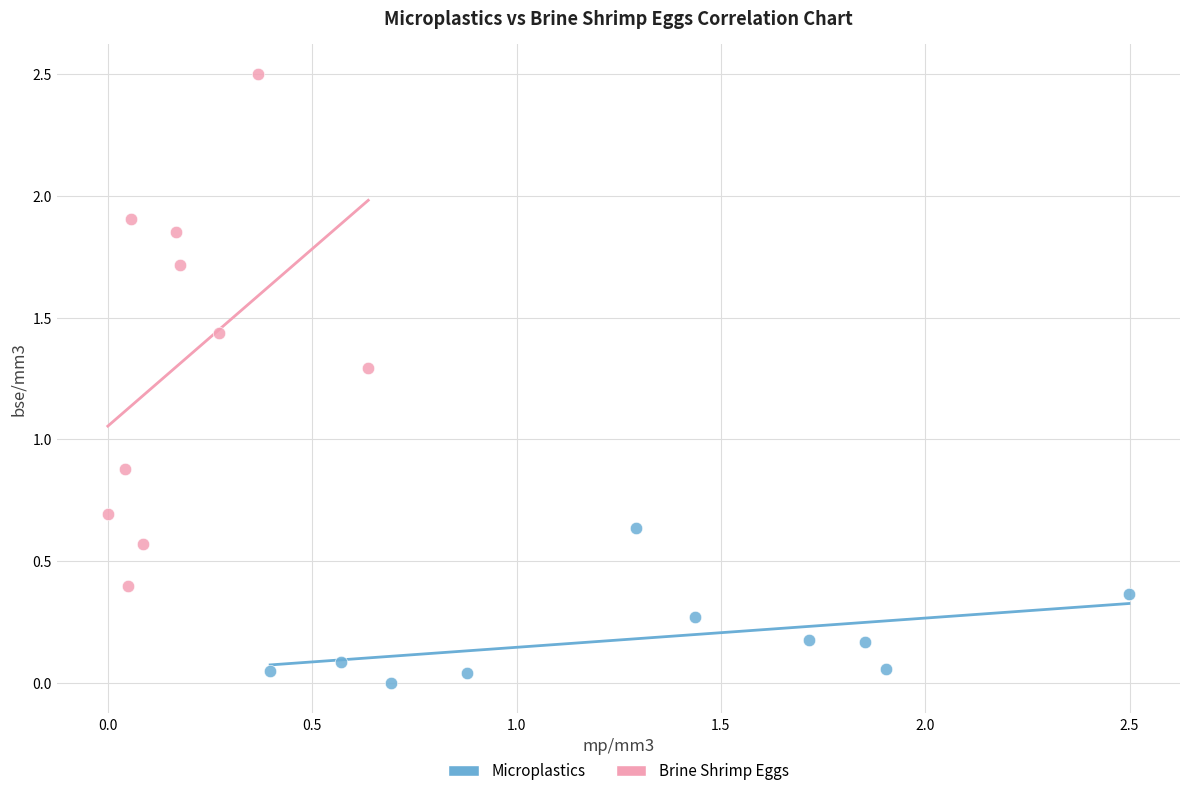

Which series reaches the maximum Y coordinate?

Brine Shrimp Eggs